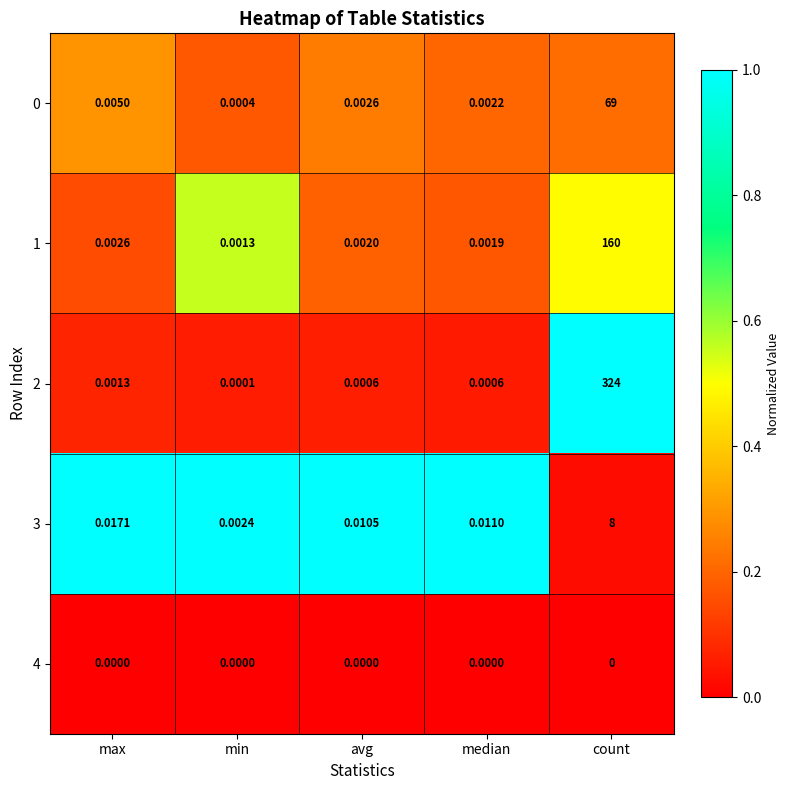

At which label is 3 closest to 4?

max